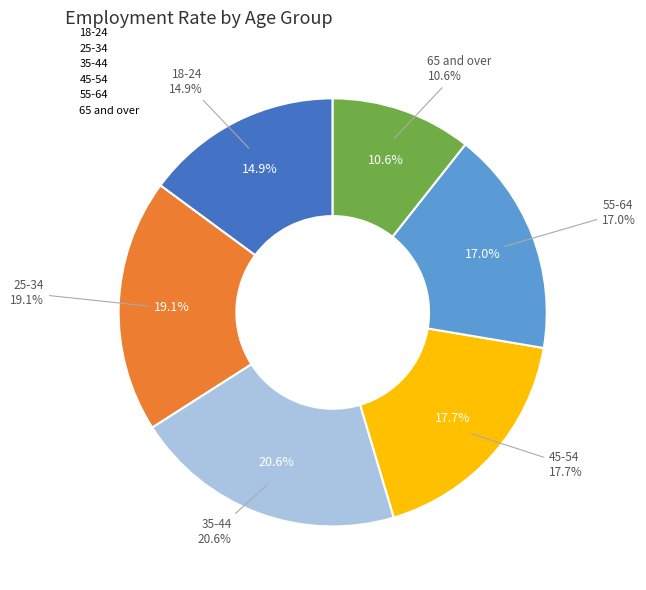

The 18-24 slice represents 28% of the pie. True or false?

False